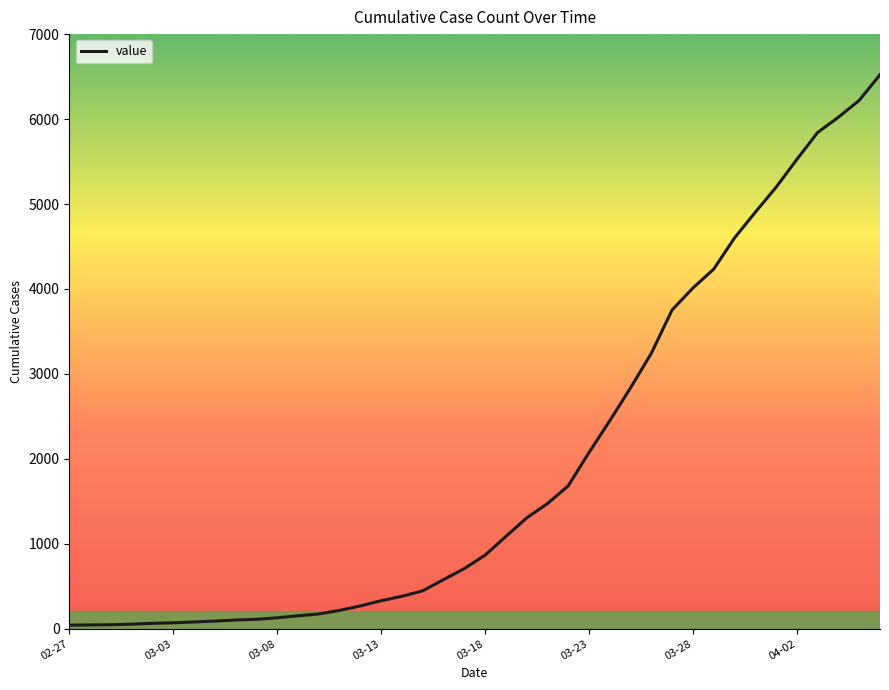

What is the difference between the maximum and minimum values?

6480